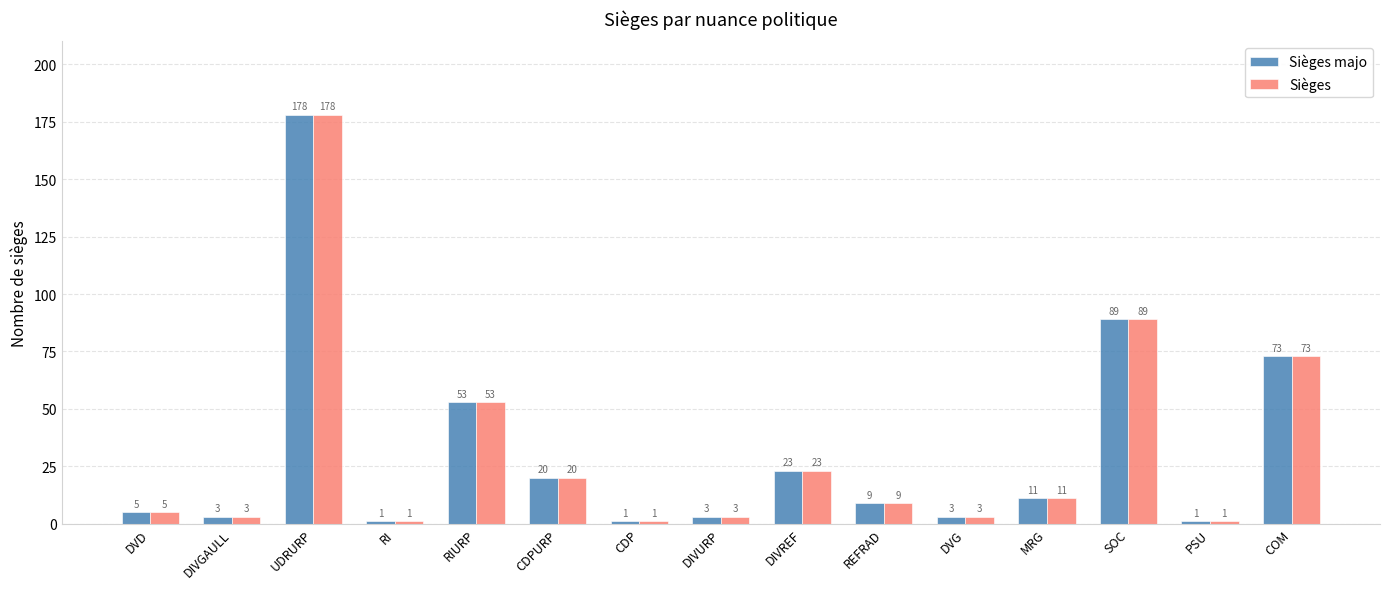

The value of Sièges at UDRURP is 178. True or false?

True